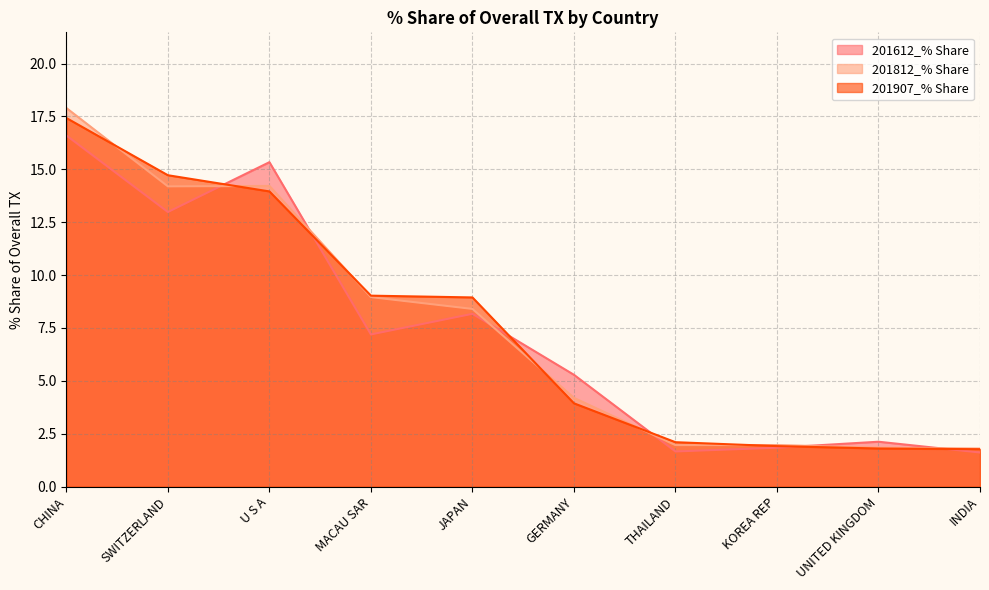

True or false: 201612_% Share and 201812_% Share cross at least once.

True